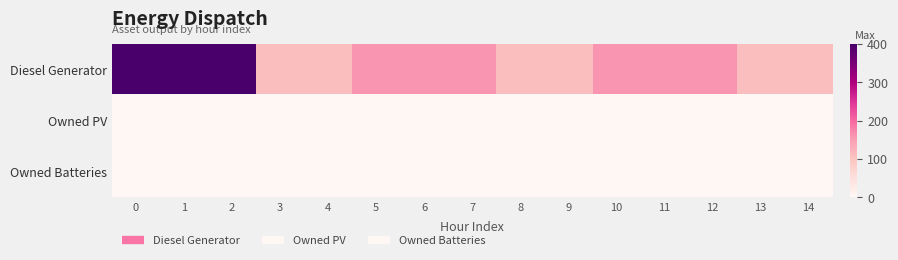

Reading left to right, what are all the values shown in this chart?

Diesel Generator: 0=400	1=400	2=400	3=109	4=109	5=160	6=160	7=160	8=109	9=109	10=160	11=160	12=160	13=109	14=109
Owned PV: 0=0	1=0	2=0	3=0	4=0	5=0	6=0	7=0	8=0	9=0	10=0	11=0	12=0	13=0	14=0
Owned Batteries: 0=0	1=0	2=0	3=0	4=0	5=0	6=0	7=0	8=0	9=0	10=0	11=0	12=0	13=0	14=0